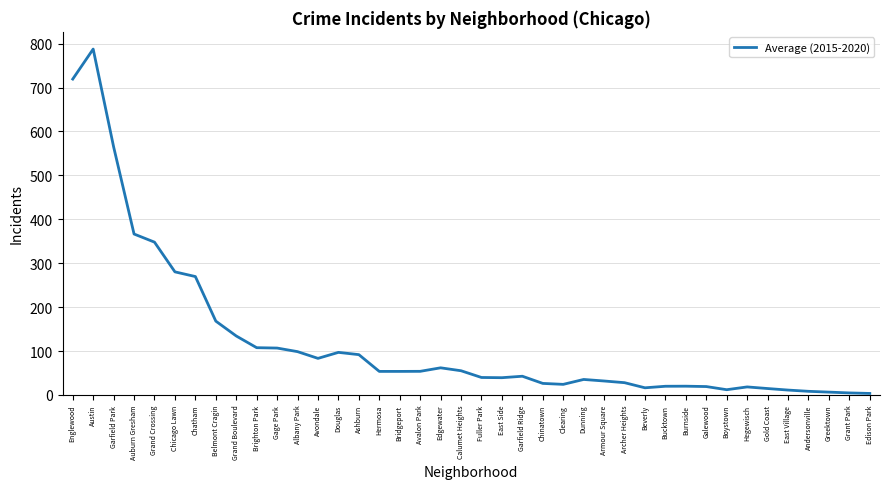

How many values are below 53?

20